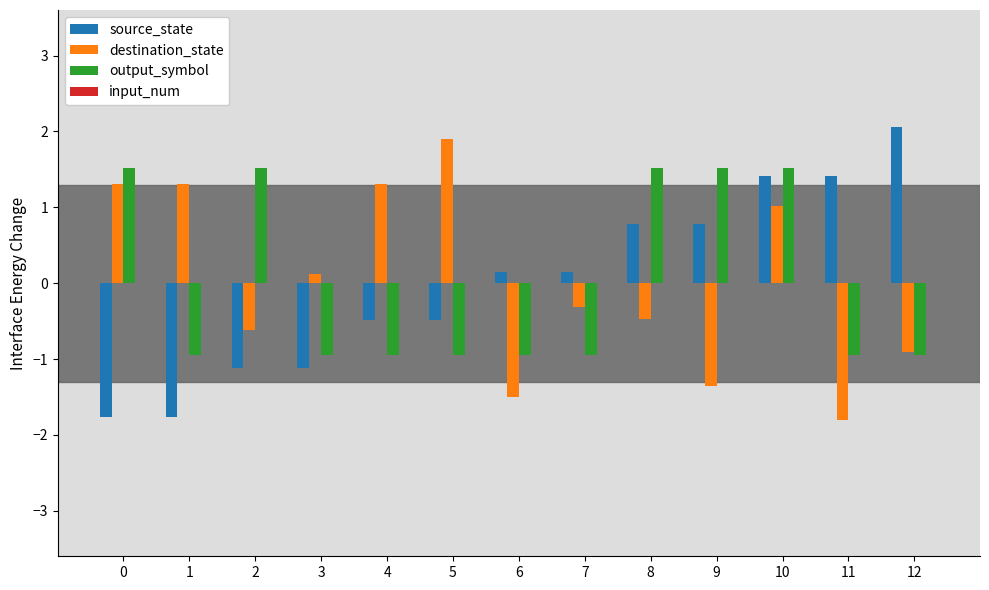

The value of output_symbol at 5 is -0.9. True or false?

True